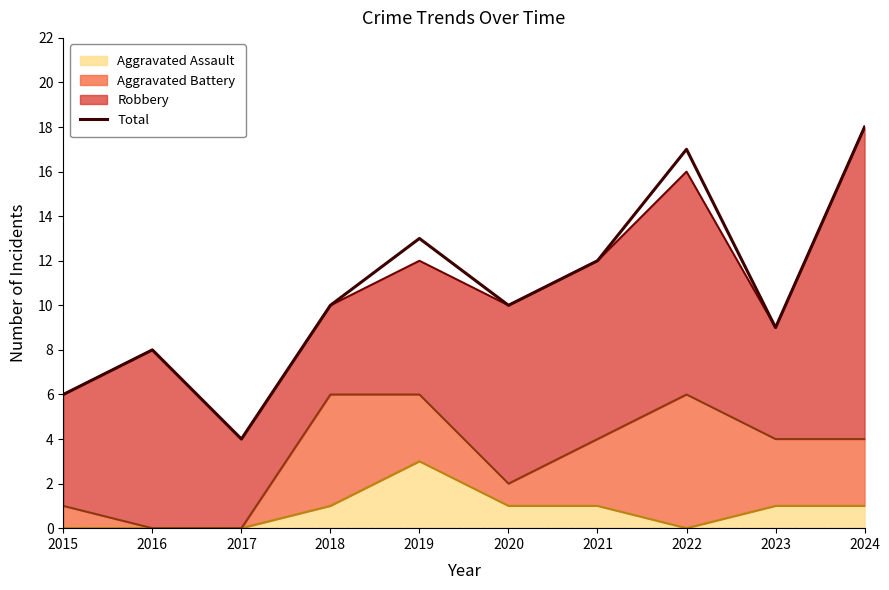

Reading left to right, what are all the values shown in this chart?

6	8	4	10	13	10	12	17	9	18